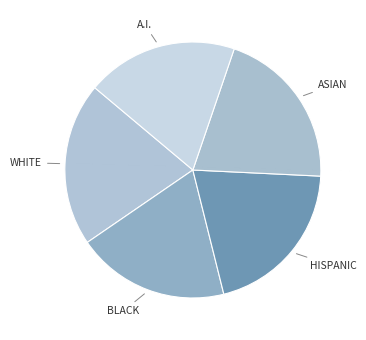

True or false: HISPANIC accounts for 20% of the total.

True